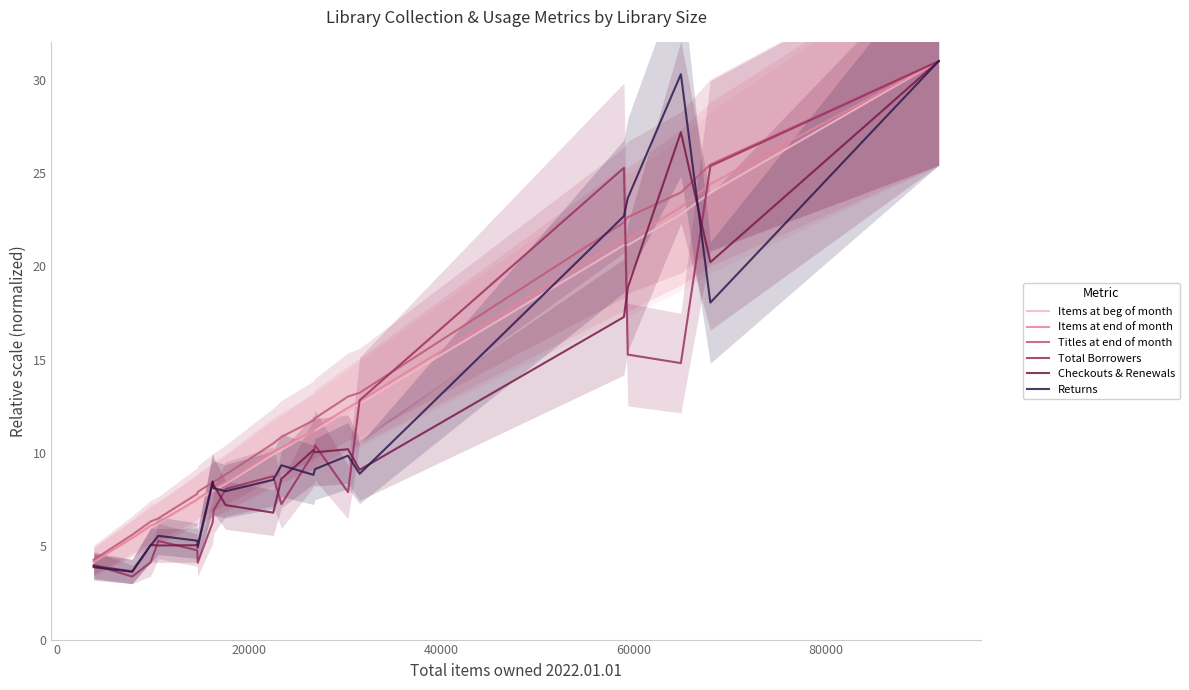

In Returns, how many points are higher than both neighbors (excluding endpoints)?

5